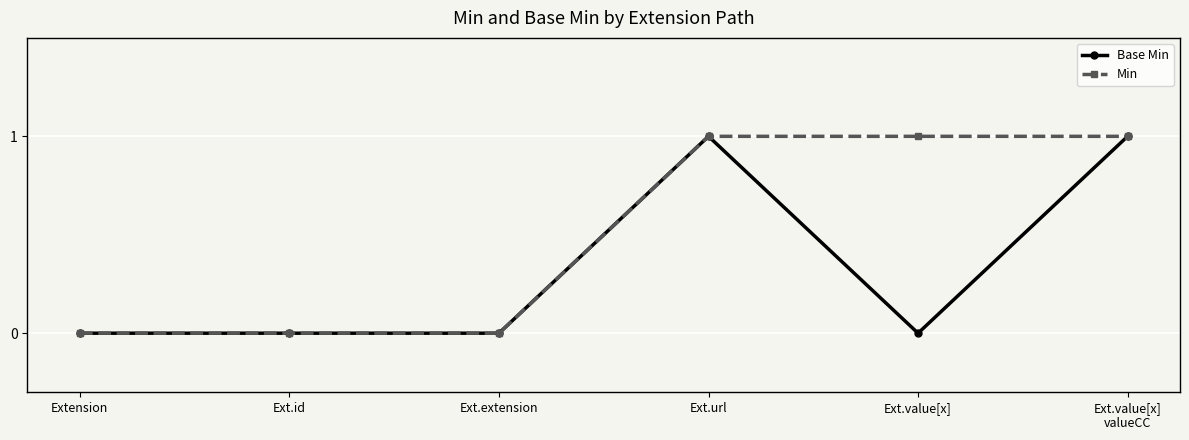

Reading left to right, what are all the values shown in this chart?

Base Min: Extension=0	Ext.id=0	Ext.extension=0	Ext.url=1	Ext.value[x]=0	Ext.value[x]
valueCC=1
Min: Extension=0	Ext.id=0	Ext.extension=0	Ext.url=1	Ext.value[x]=1	Ext.value[x]
valueCC=1